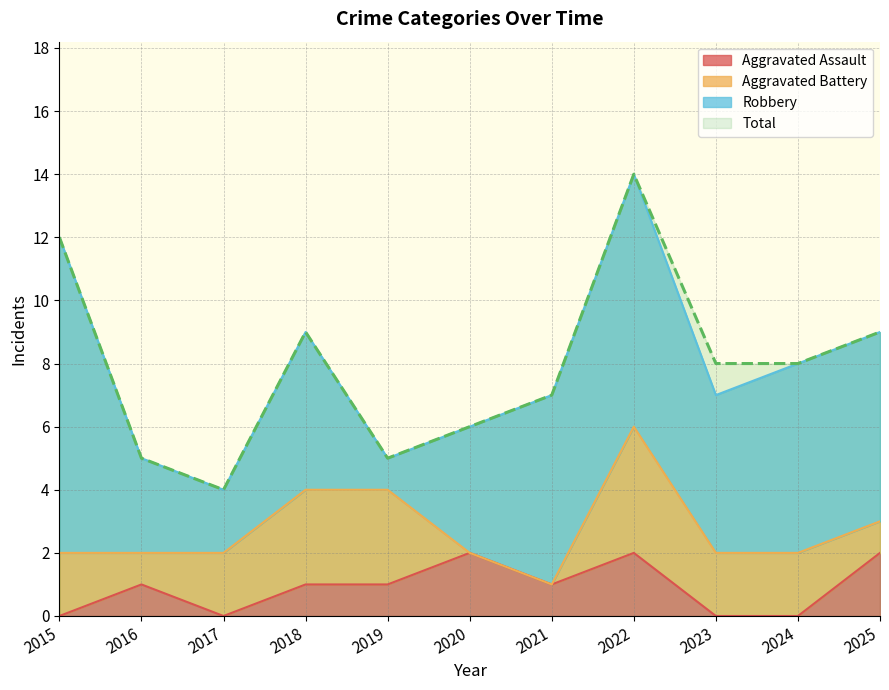

Where does the Aggravated Assault series first go above 1?

2020